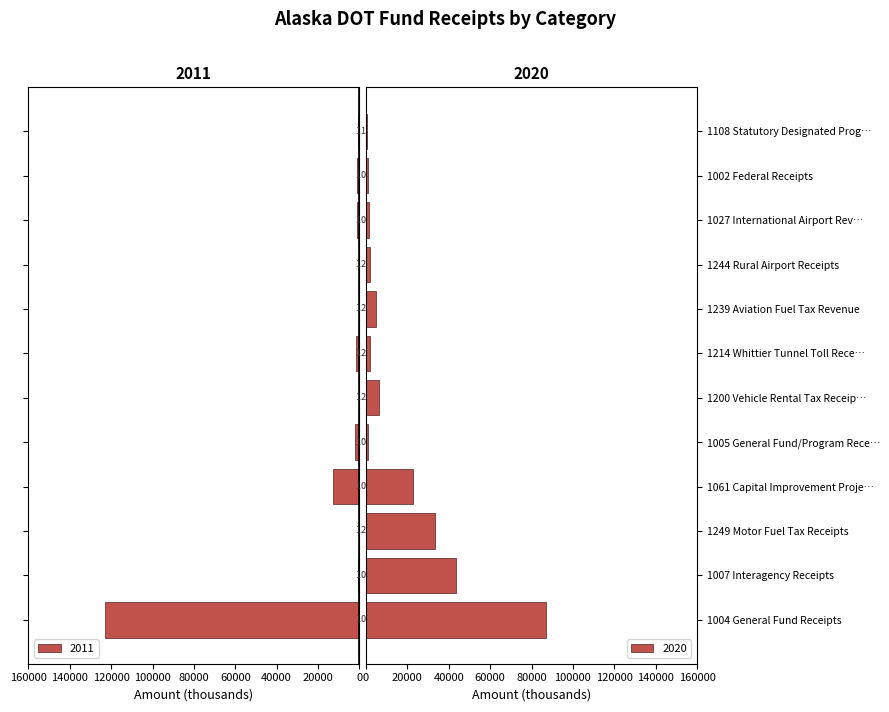

What is the highest value of the 2011 series?

122963.8